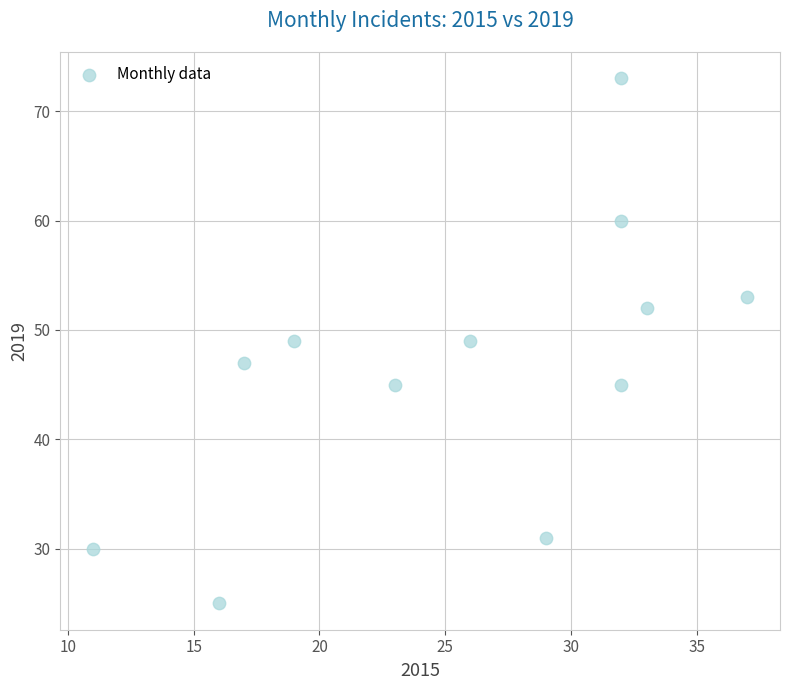

What is the range of X values (max minus min)?

26